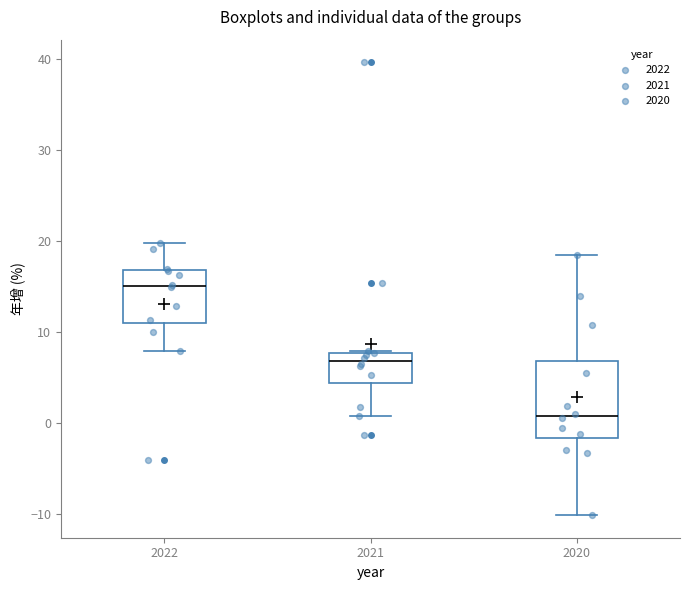

Where does the lower whisker of the box at x = 2022 end on the y-axis? The values are not printed on the chart, so give them approximately, as read against the axis.

8